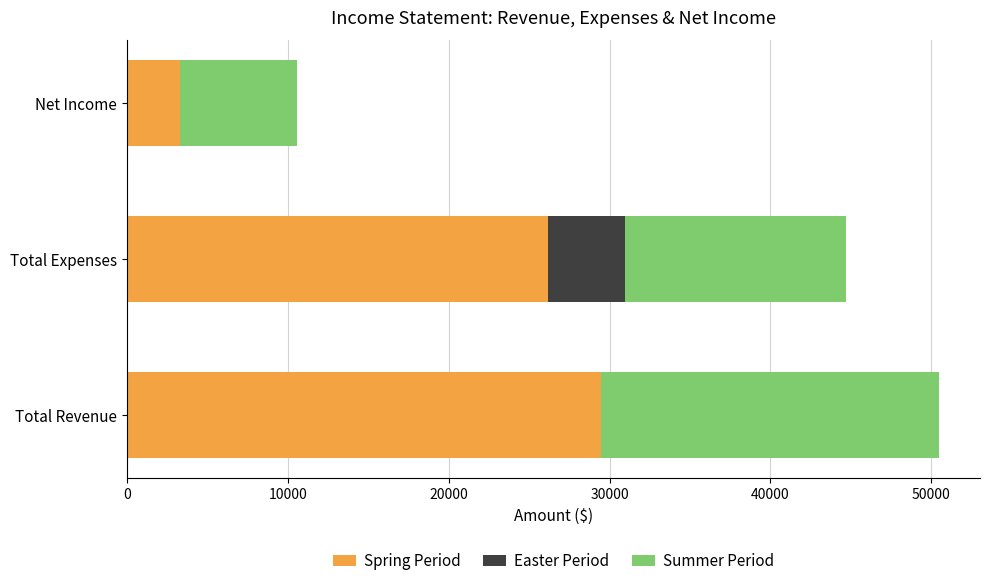

Where is Spring Period nearest to the value 16416?

Total Expenses